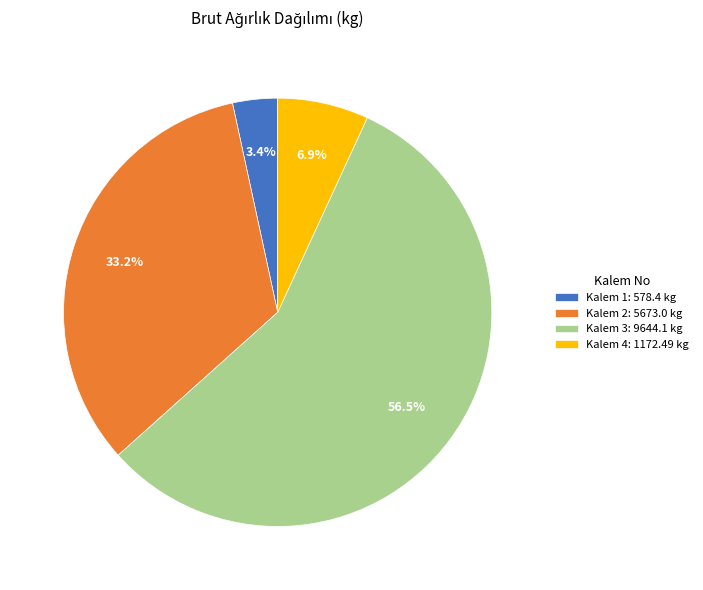

To the nearest percent, what is the average slice percentage?

25%